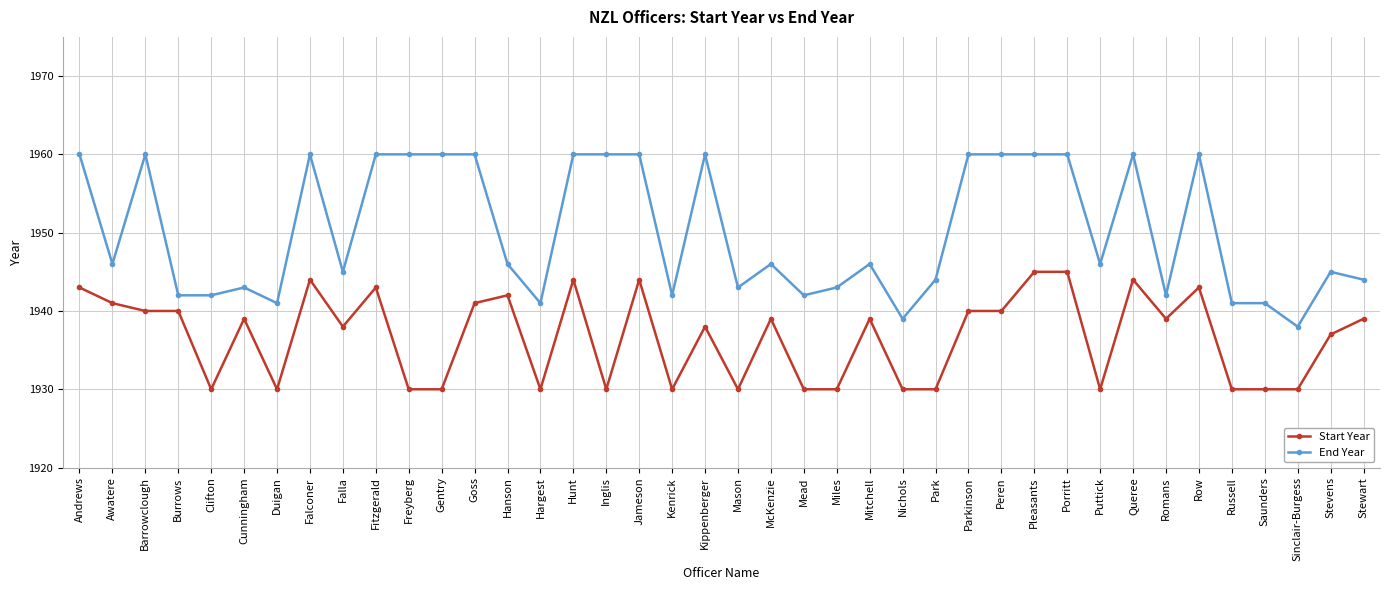

List the series in order of their peak value, lowest first.

Start Year, End Year